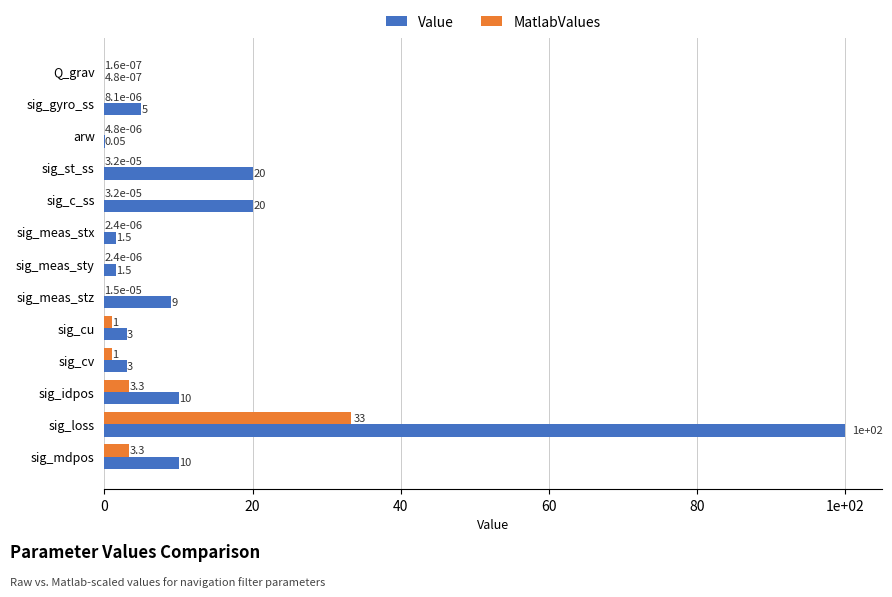

Rank the series by their maximum value, from lowest to highest.

MatlabValues, Value